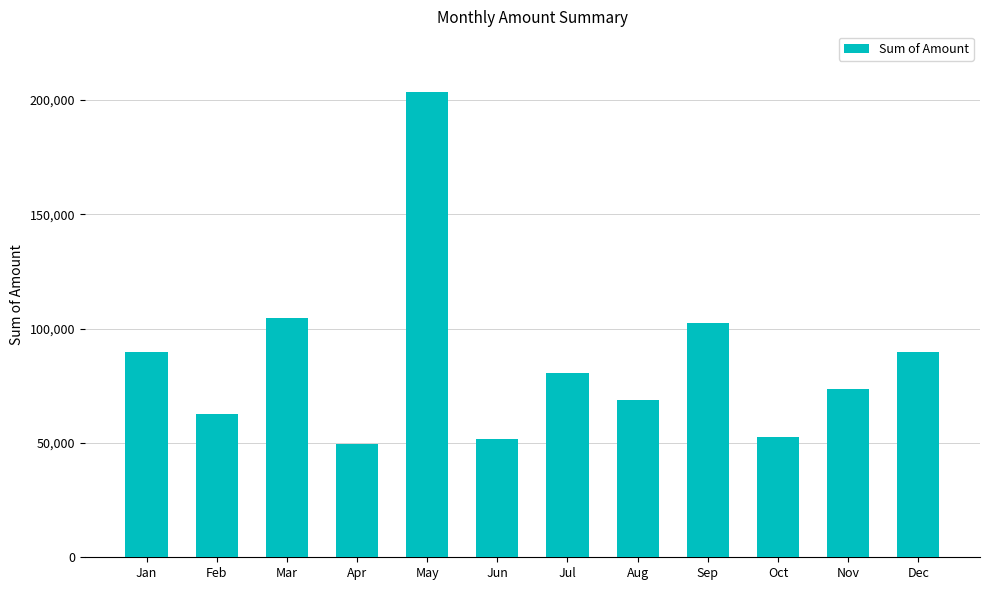

Is it true that the value at Jul is 139721?

False